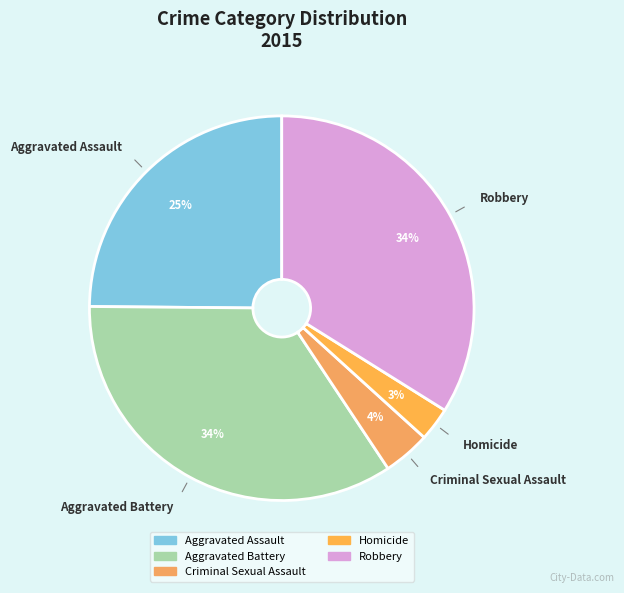

Which slice is the smallest?

Homicide